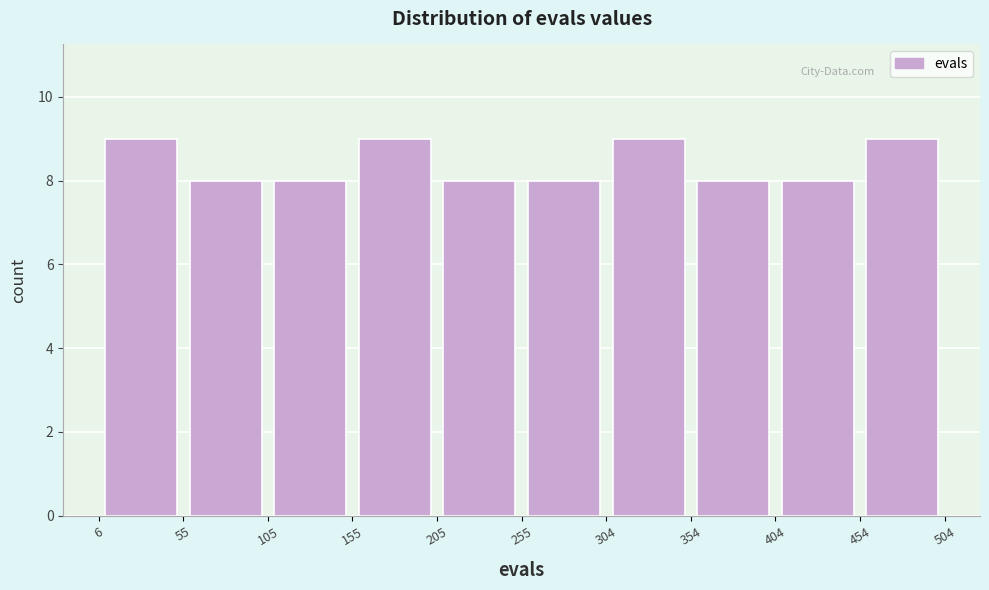

Reading left to right, transcribe this chart: for each bar, give the range it covers on the x-axis and its height. The values are not printed on the chart, so give them approximately, as read against the axis.

6 to 55: 9
55 to 105: 8
105 to 155: 8
155 to 205: 9
205 to 255: 8
255 to 304: 8
304 to 354: 9
354 to 404: 8
404 to 454: 8
454 to 504: 9